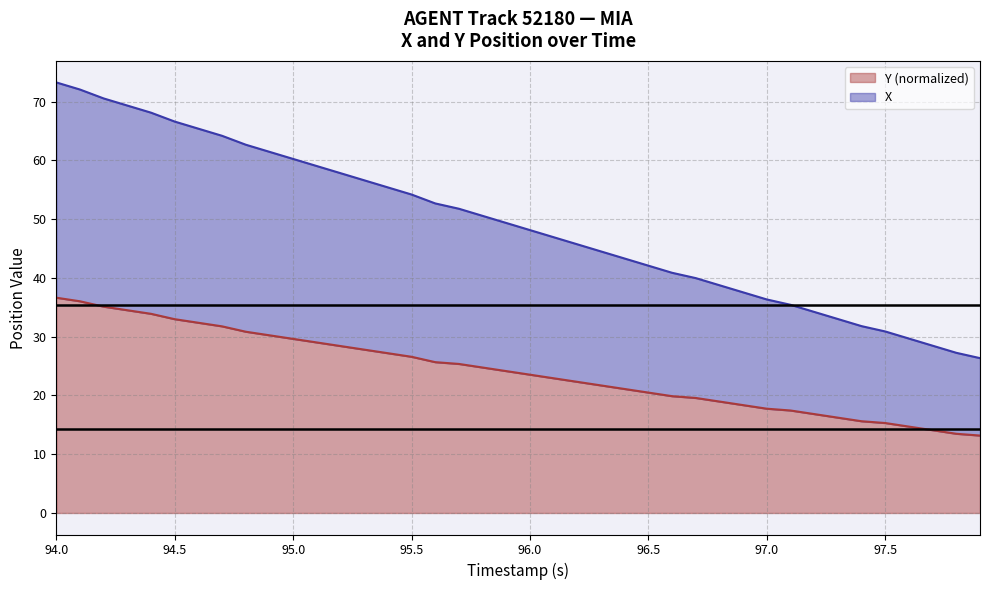

What is the minimum value for Y (normalized)?

13.2